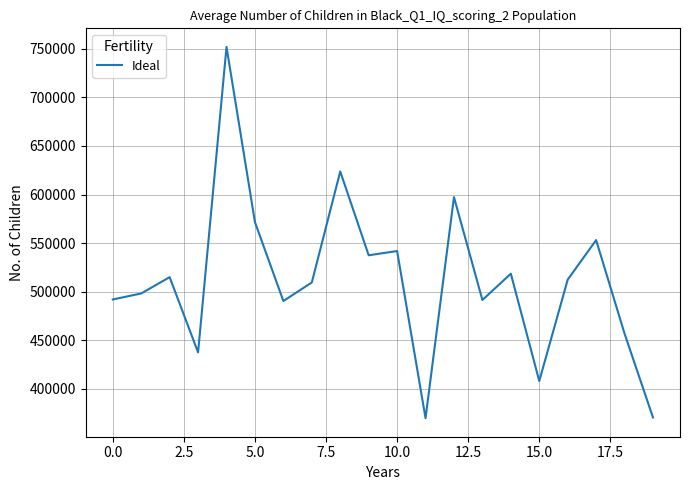

How many values exceed 512307?

10